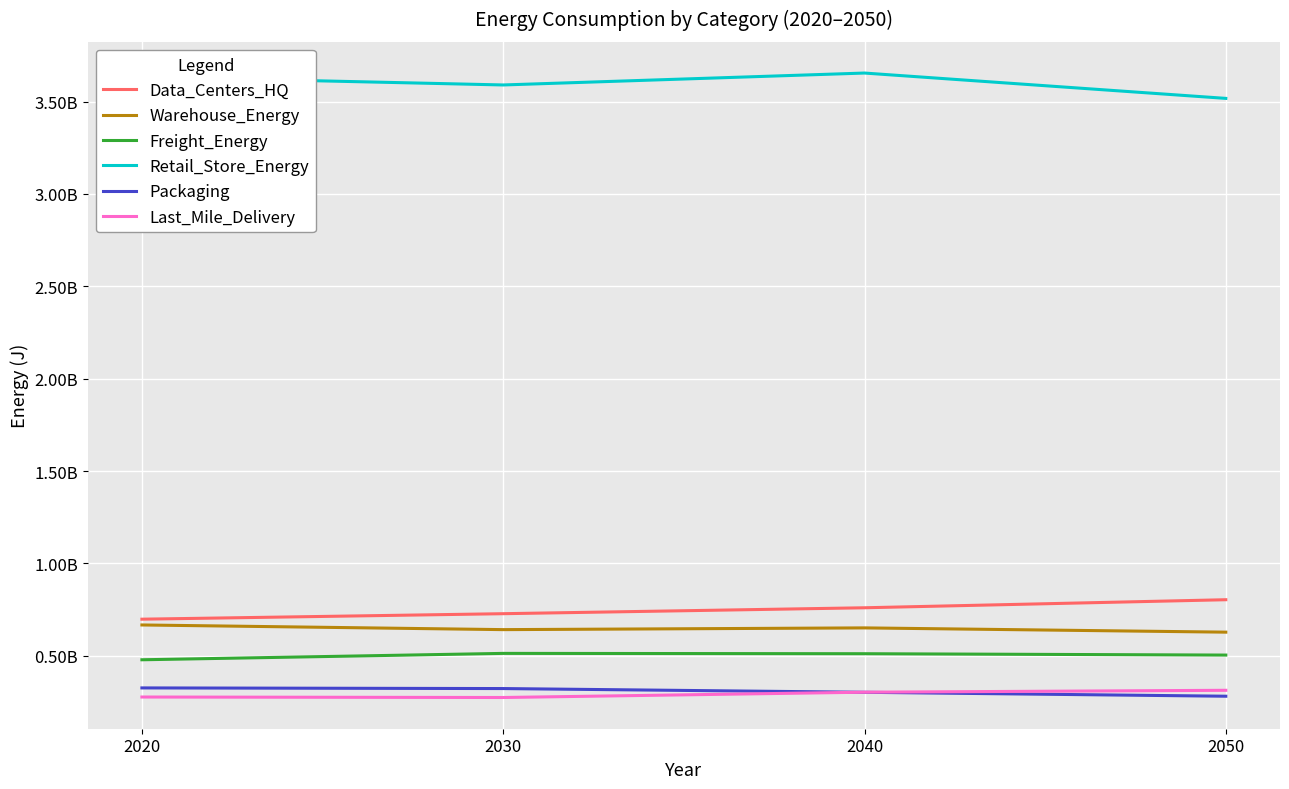

After their last crossing, which series has the higher values: Last_Mile_Delivery or Packaging?

Last_Mile_Delivery